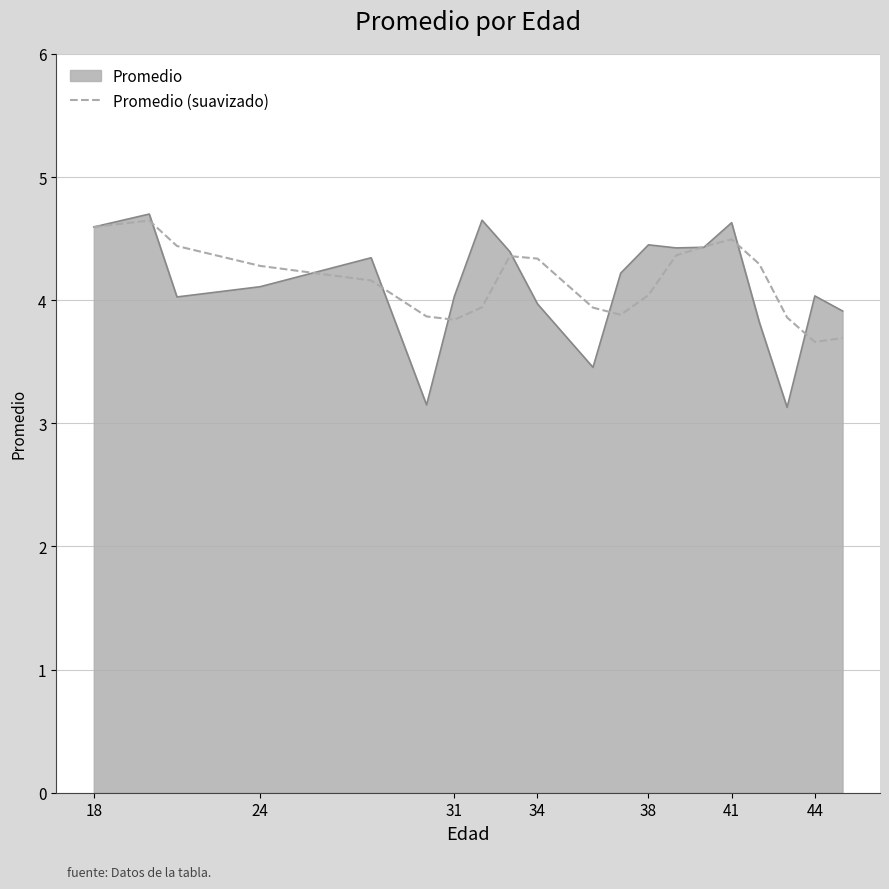

What is the minimum value shown in the chart?

3.1